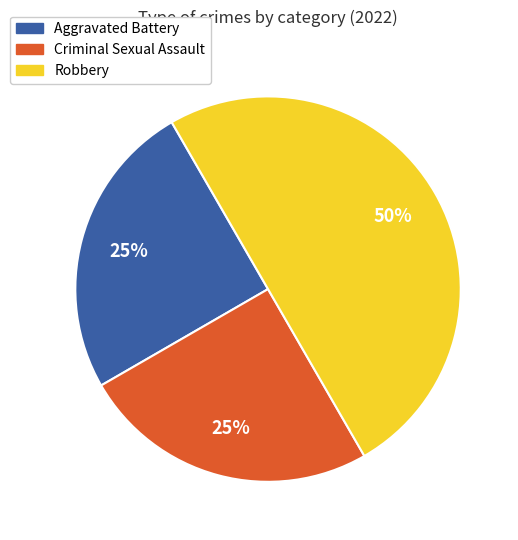

How many segments does this pie chart have?

3